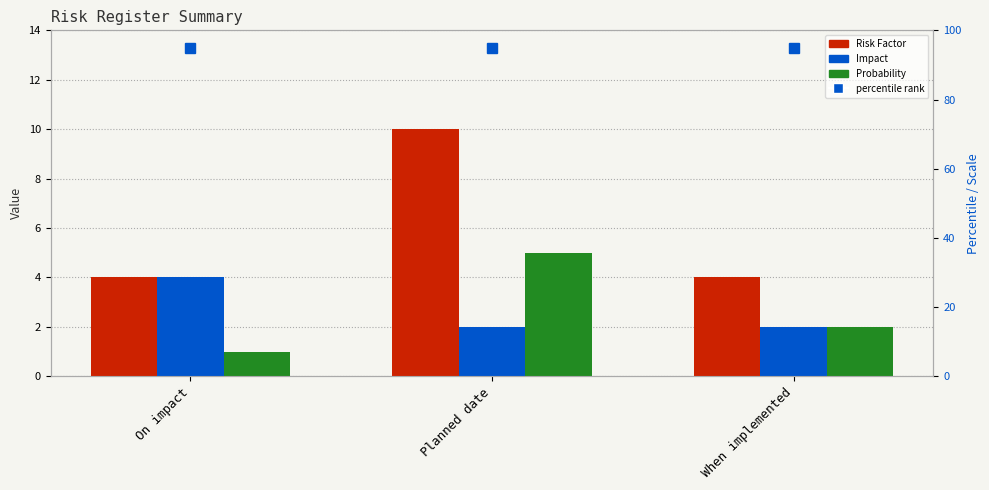

Is the value of Risk Factor at Planned date greater than the value of Probability at When implemented?

Yes